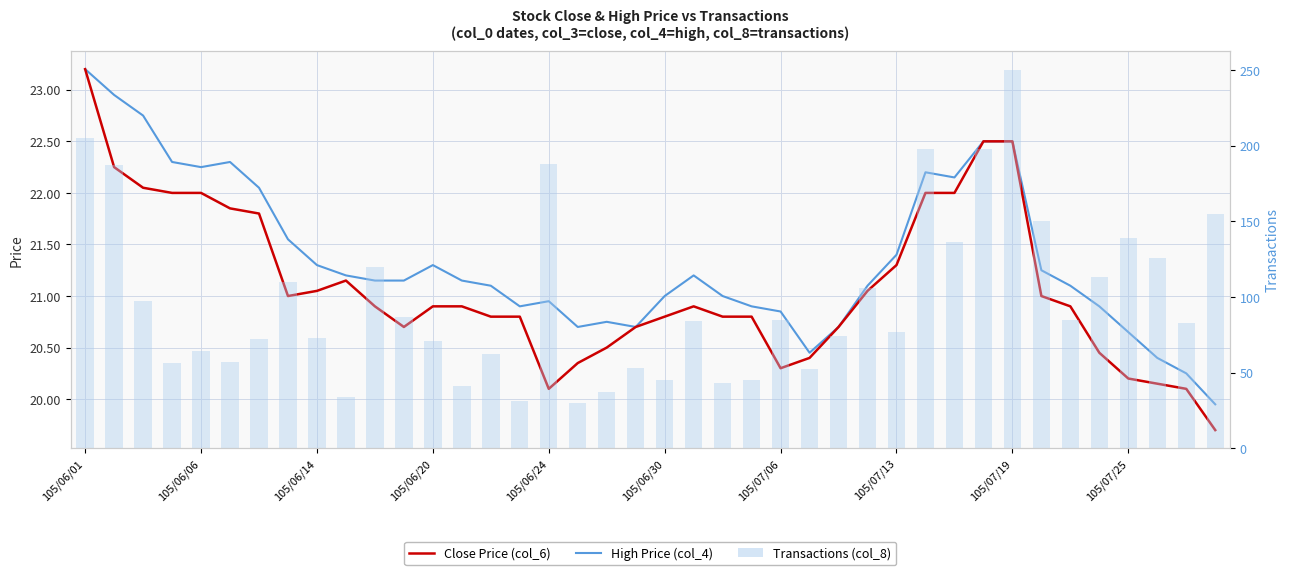

What position from the right is 31?

9